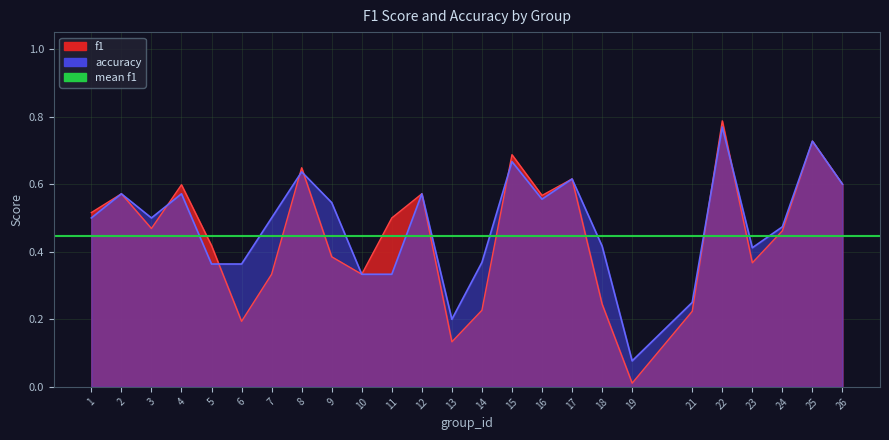

How many interior local peaks does the accuracy series have?

8